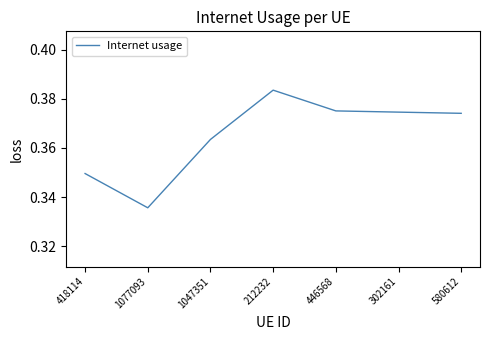

What is the sum of the values at 418114 and 212232?

0.7